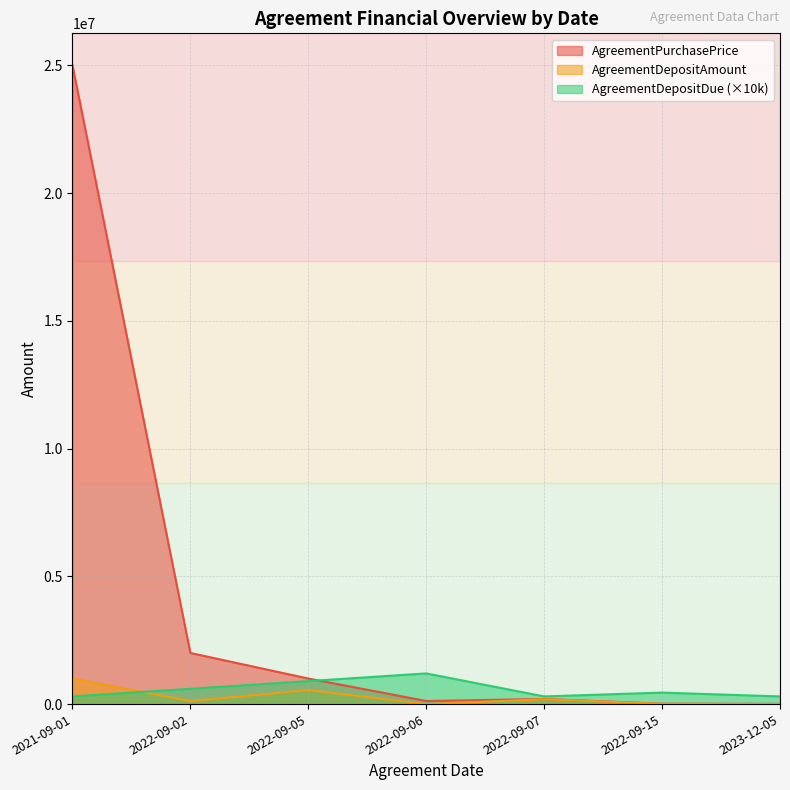

After their last crossing, which series has the higher values: AgreementPurchasePrice or AgreementDepositDue?

AgreementDepositDue